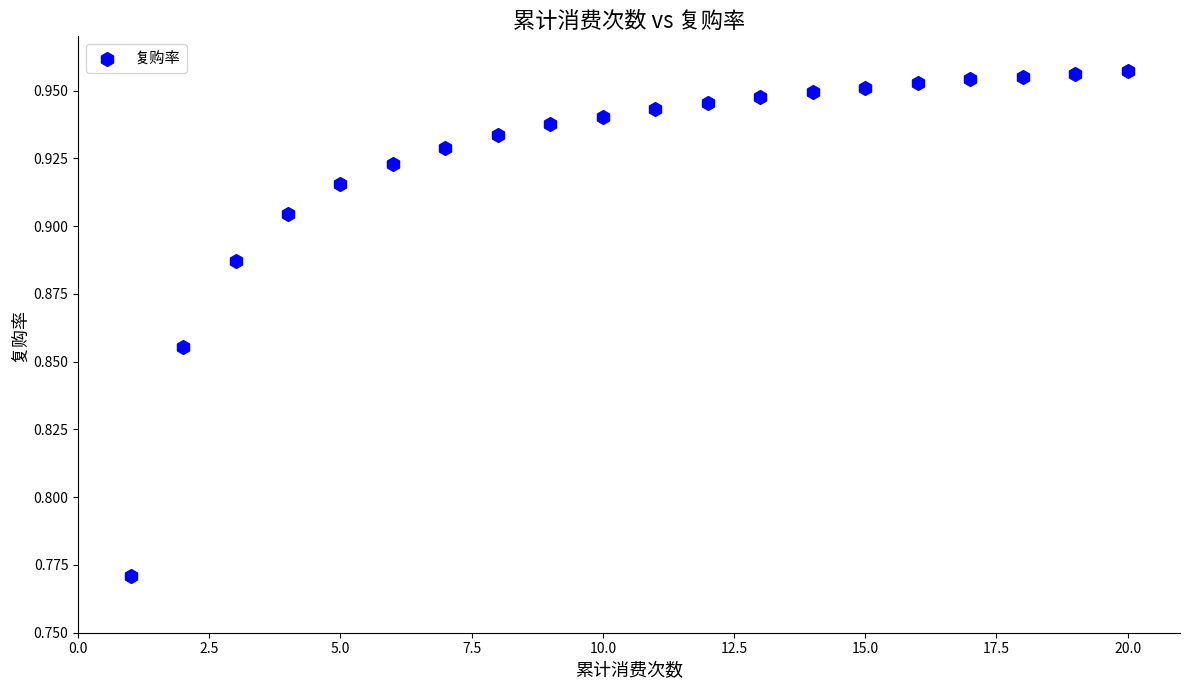

What is the range of X values (max minus min)?

19.0